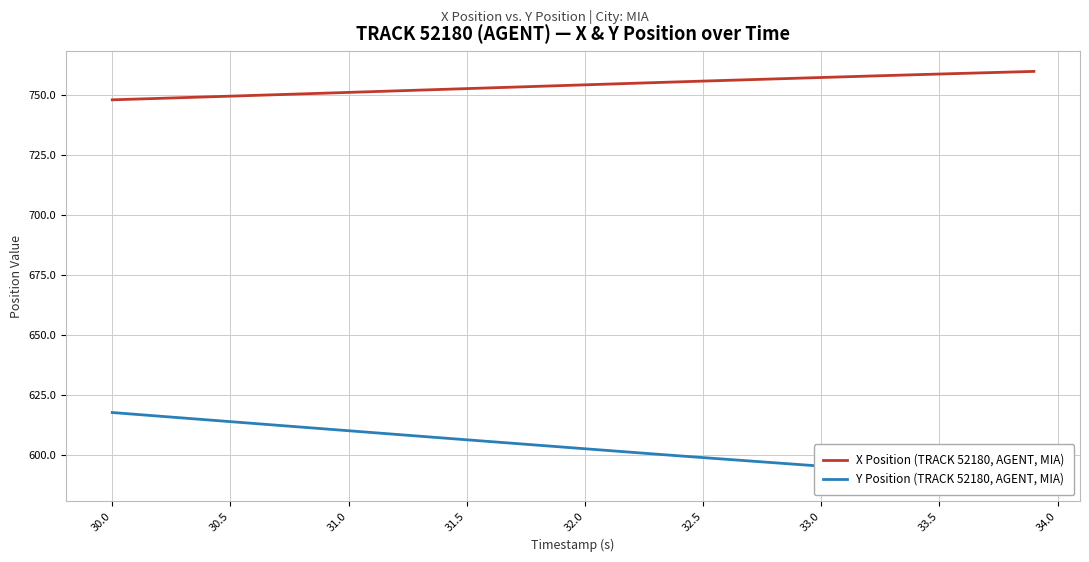

True or false: X Position (TRACK 52180, AGENT, MIA) has a value of 757.3 at 33.0.

True